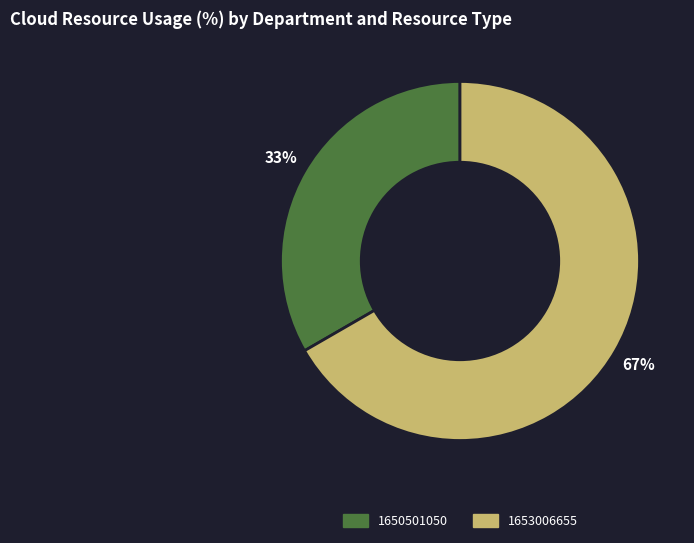

What is the ratio of the value at 1653006655 to the value at 1650501050?

2.0